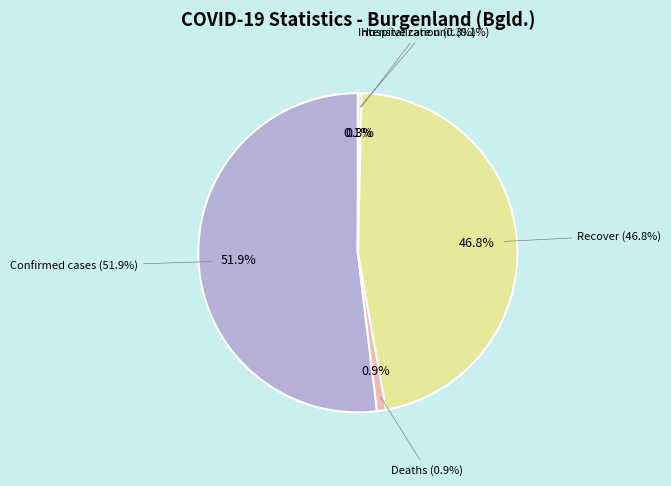

Between Confirmed cases and Recover, which is larger?

Confirmed cases